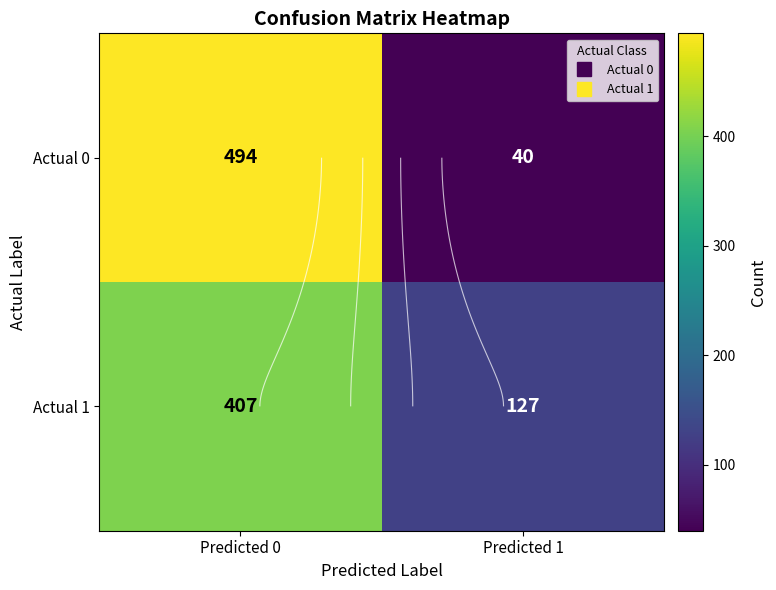

What value does the Actual 1 series have at Predicted 0, to the nearest 5?

405